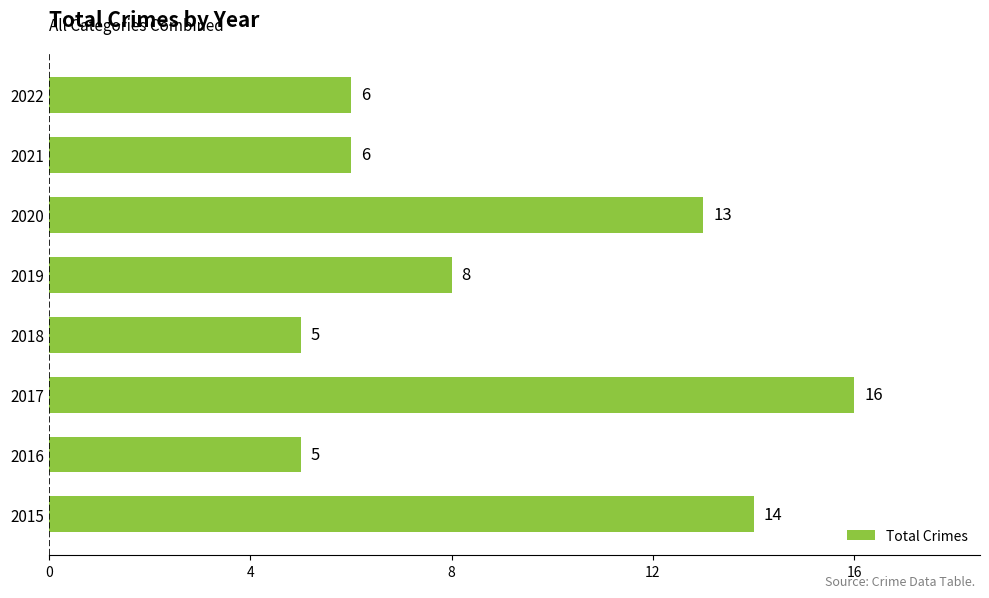

The chart shows a value of 2 at 2019. True or false?

False